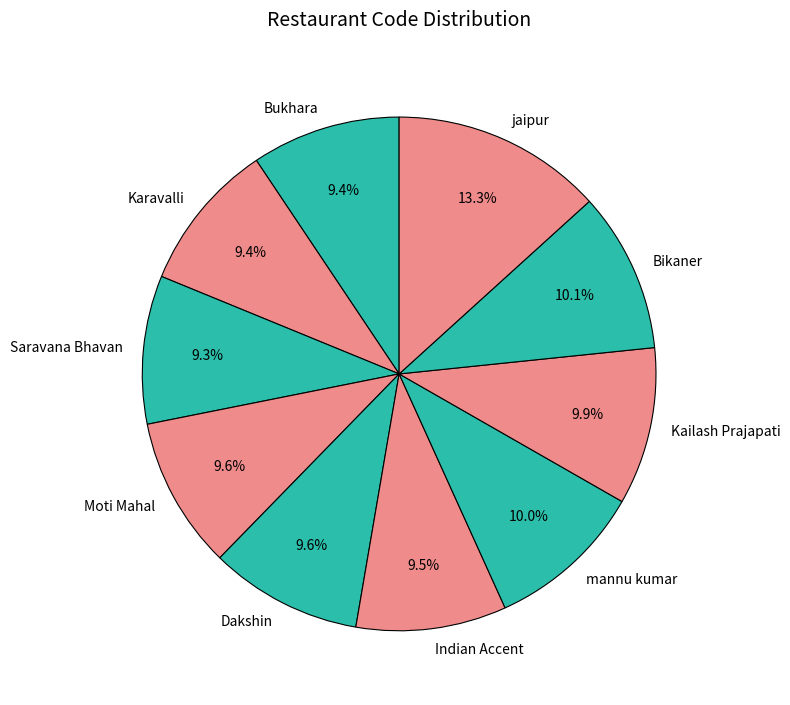

Which has a higher value, jaipur or Moti Mahal?

jaipur